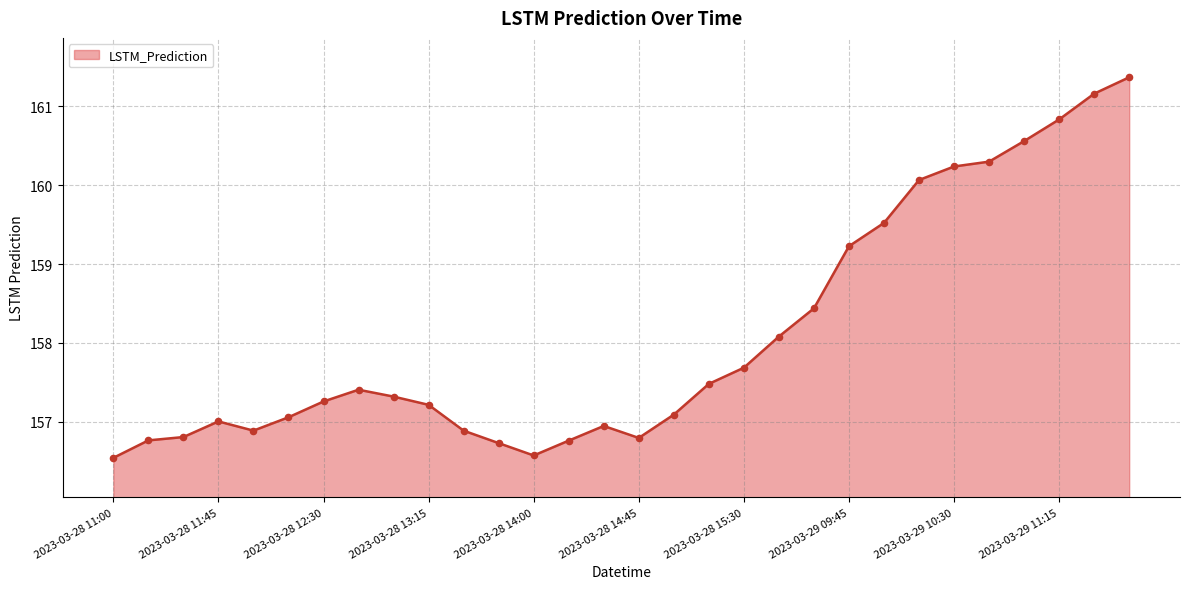

What is the maximum value shown in the chart?

161.4